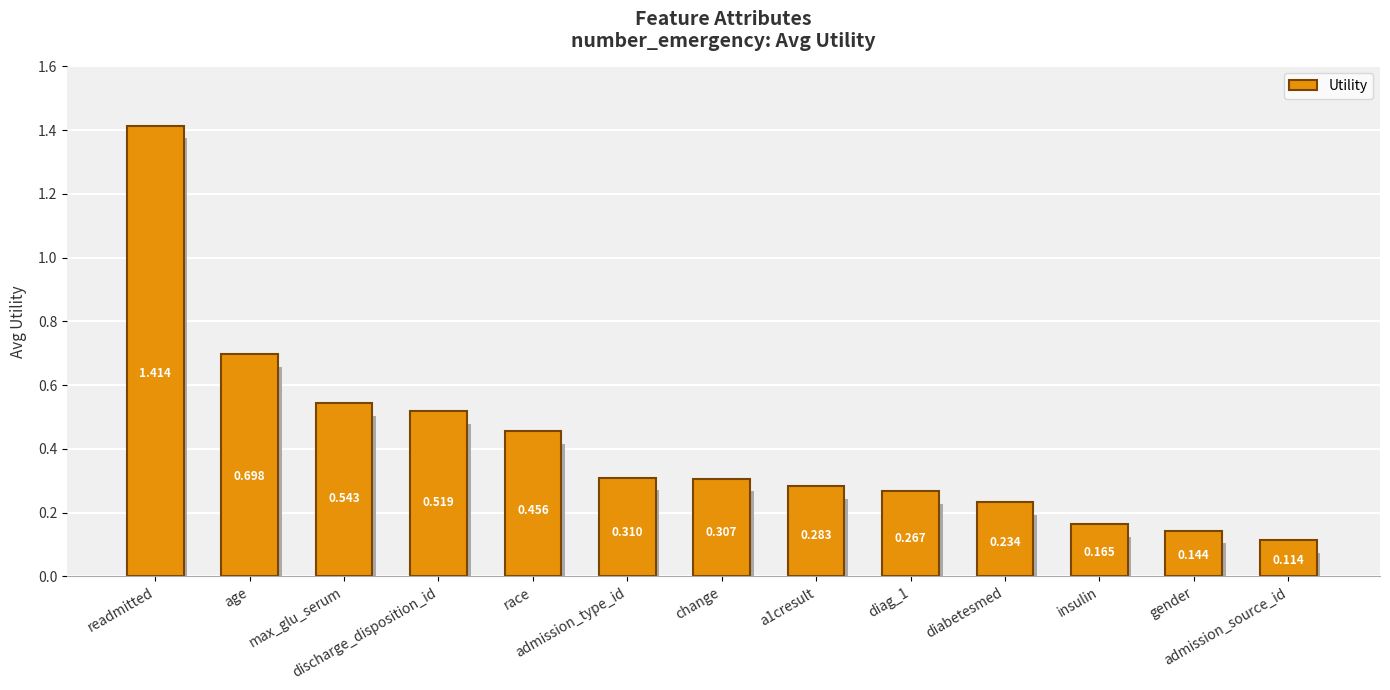

What position from the left is race?

5